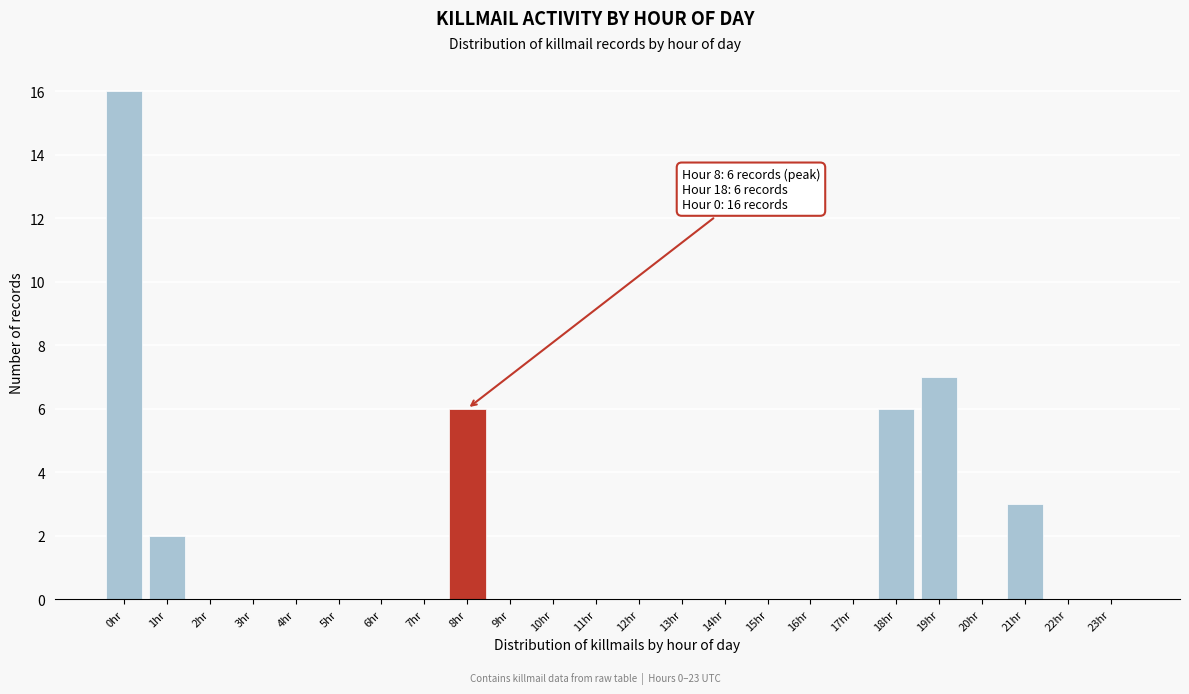

Reading right to left, transcribe all the data shown in this chart.

23hr=0	22hr=0	21hr=3	20hr=0	19hr=7	18hr=6	17hr=0	16hr=0	15hr=0	14hr=0	13hr=0	12hr=0	11hr=0	10hr=0	9hr=0	8hr=6	7hr=0	6hr=0	5hr=0	4hr=0	3hr=0	2hr=0	1hr=2	0hr=16